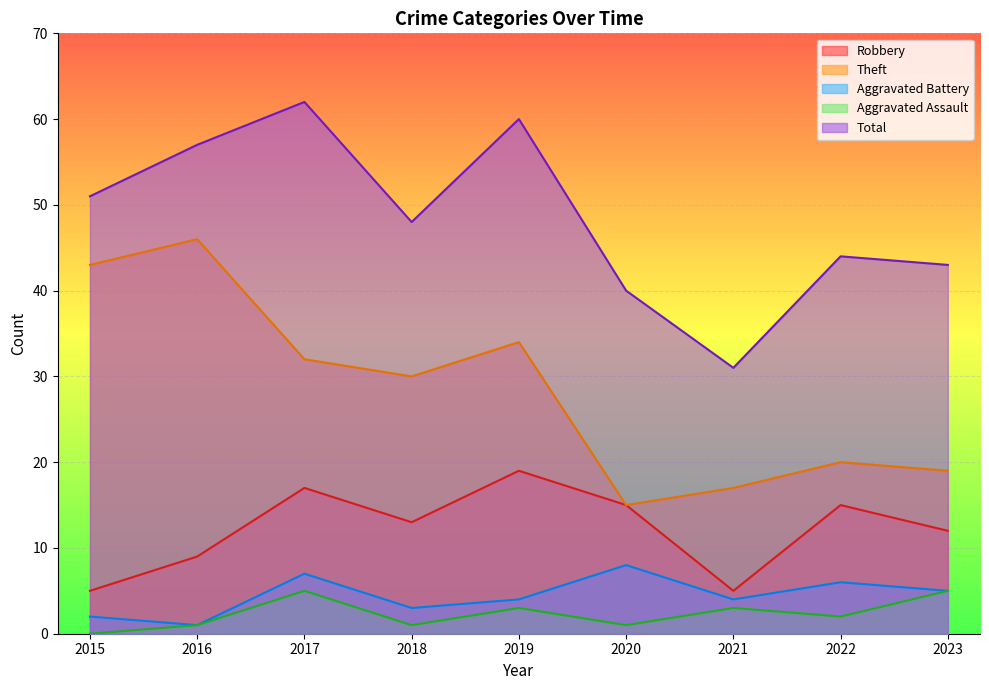

How many interior local valleys does the Theft series have?

2